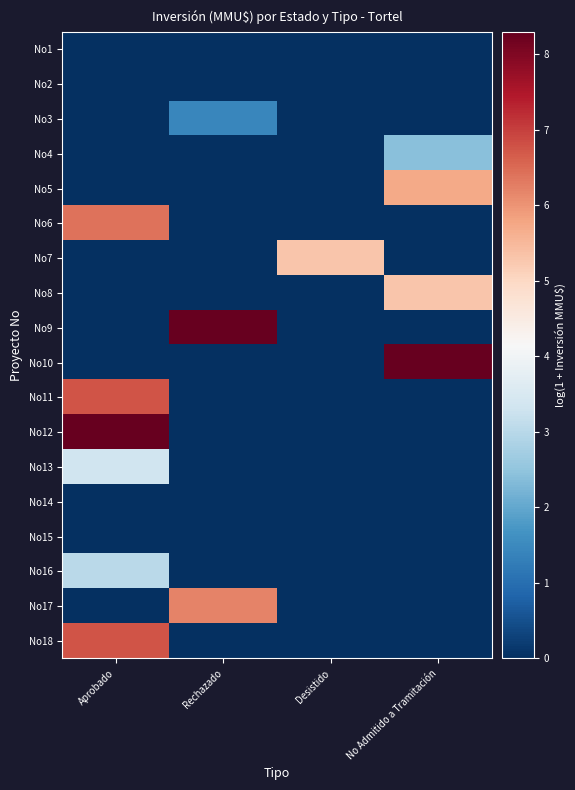

What is the spread (max minus min) of values at No Admitido a Tramitación?

8.3